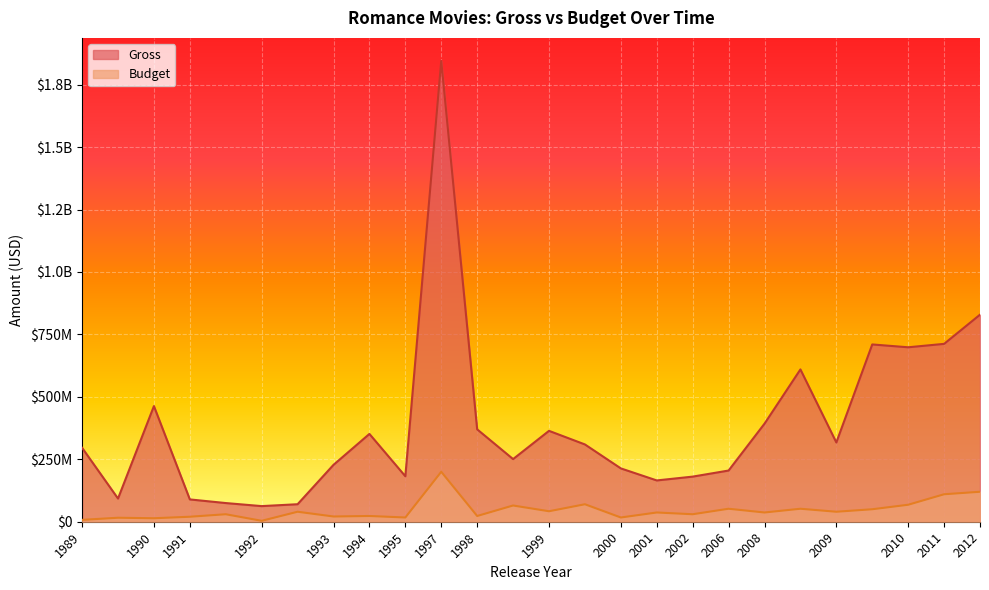

What is the average value of the Budget series?

46354059